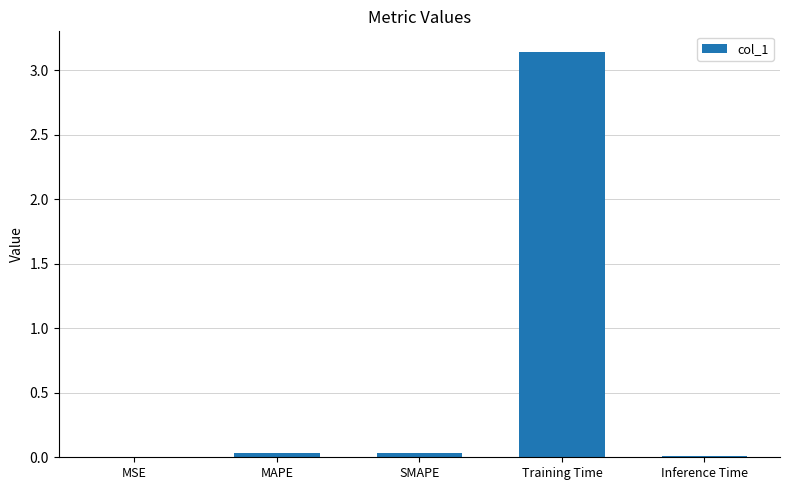

What is the sum of all values?

3.2